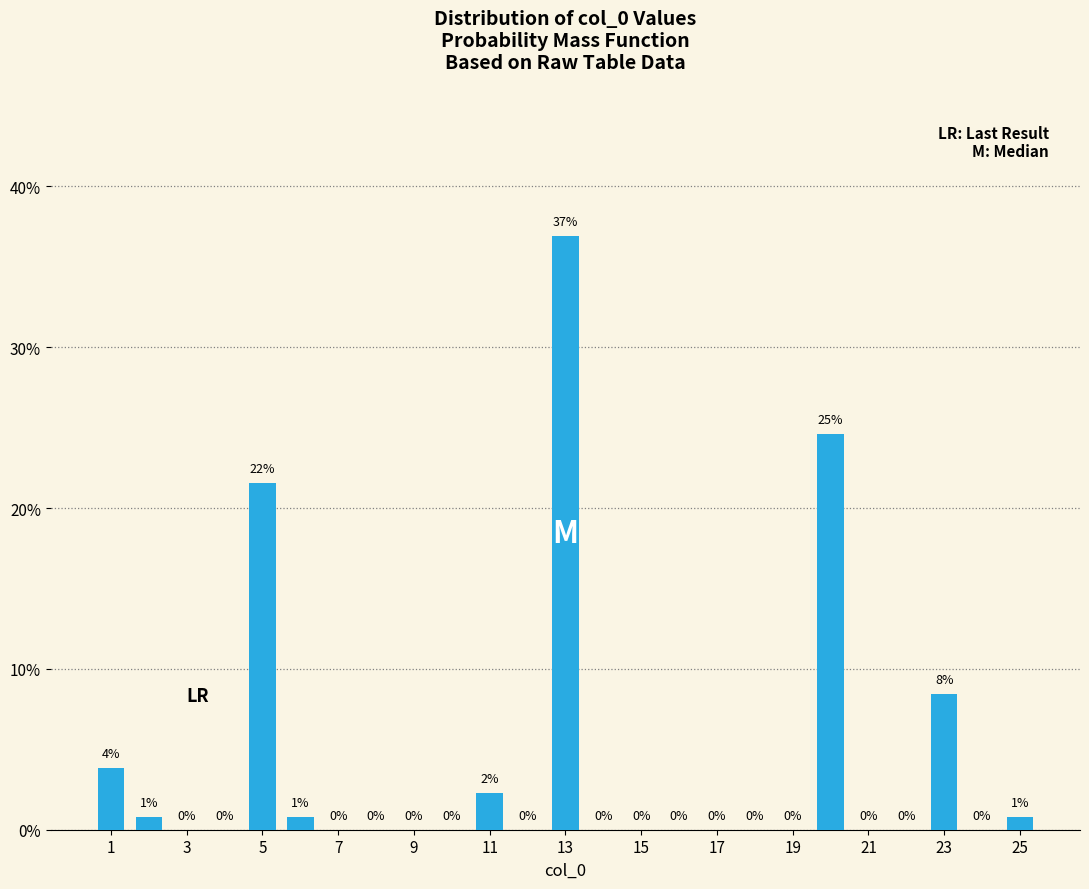

What is the greatest value displayed?

36.9